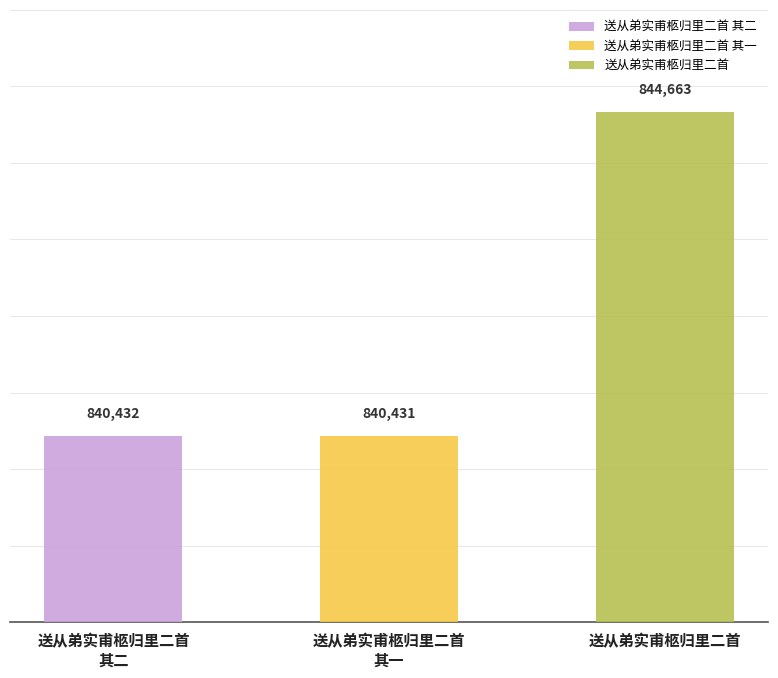

Reading left to right, list all the values displayed in this chart.

840432	840431	844663